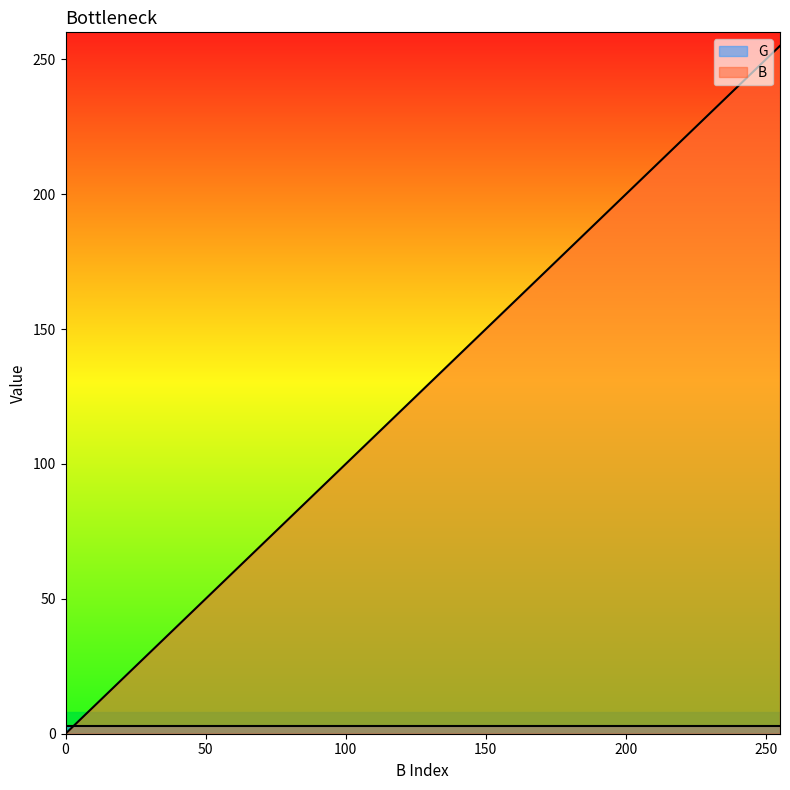

Which series has the widest spread of values?

B